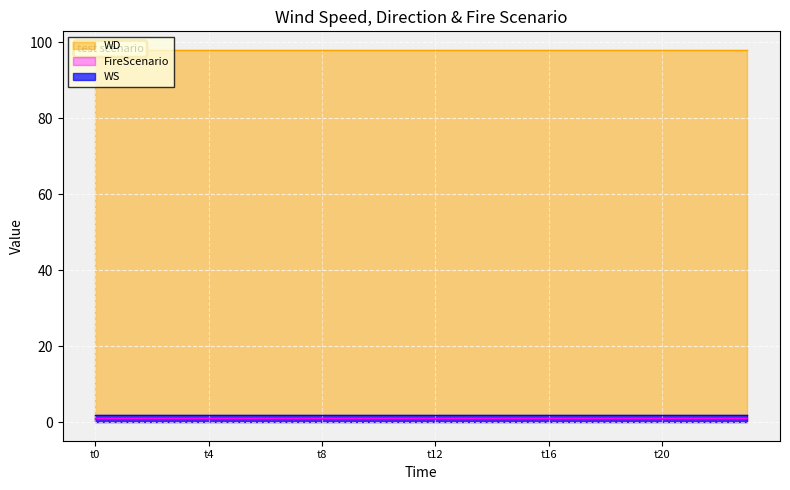

What is the total value across all series at 9?

101